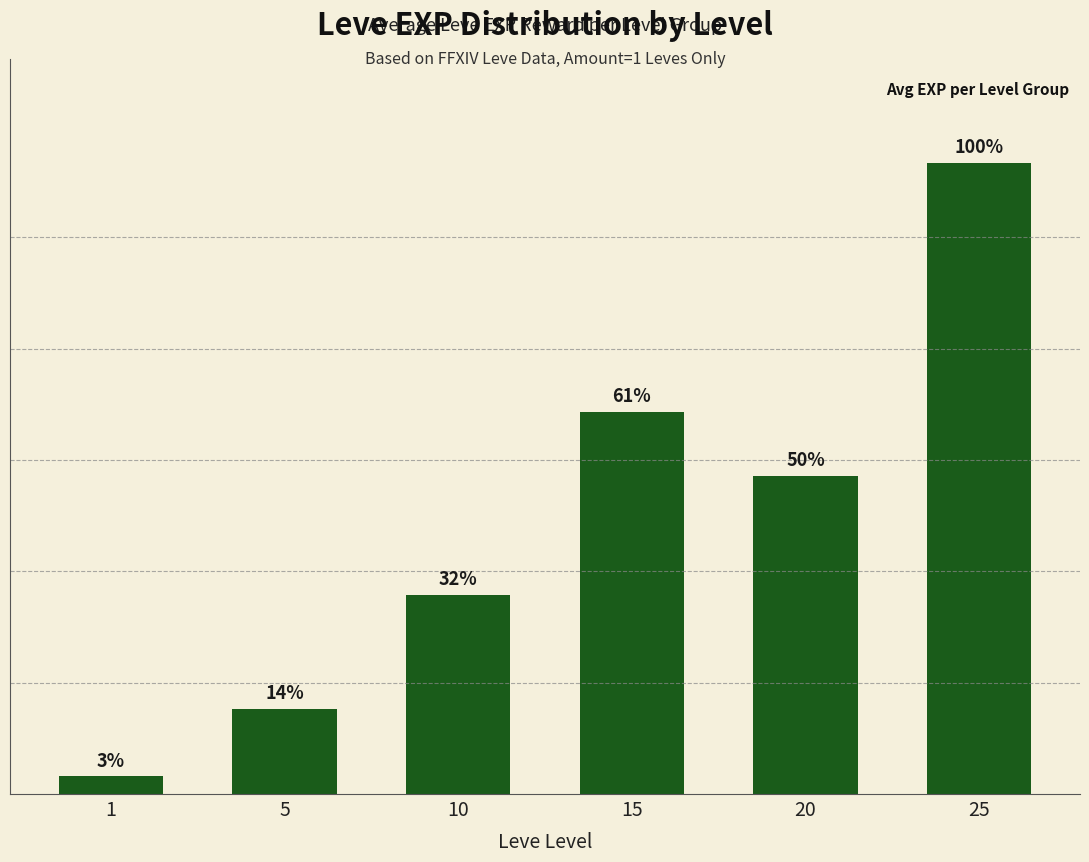

Reading left to right, transcribe all the data shown in this chart.

800	3820	8930	17168	14287	28350